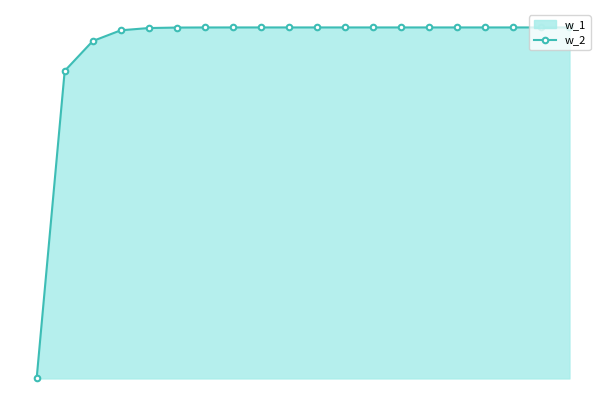

Is it true that the value at 8 is 1.4?

False